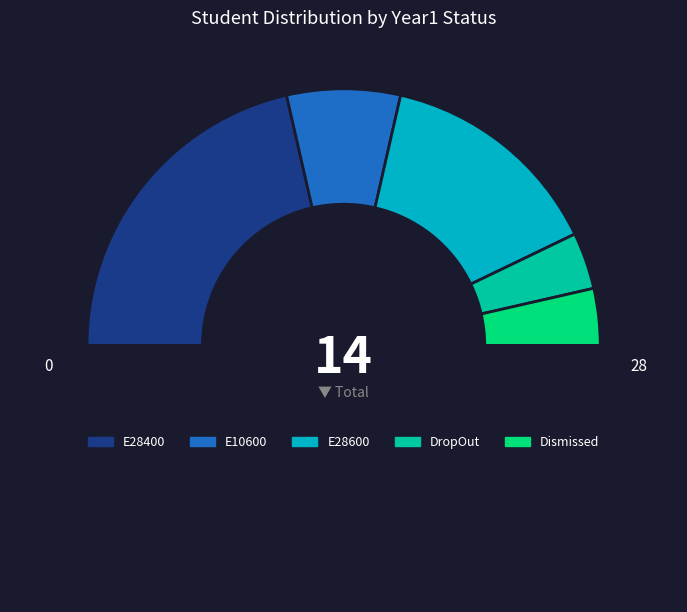

How many segments does this pie chart have?

6